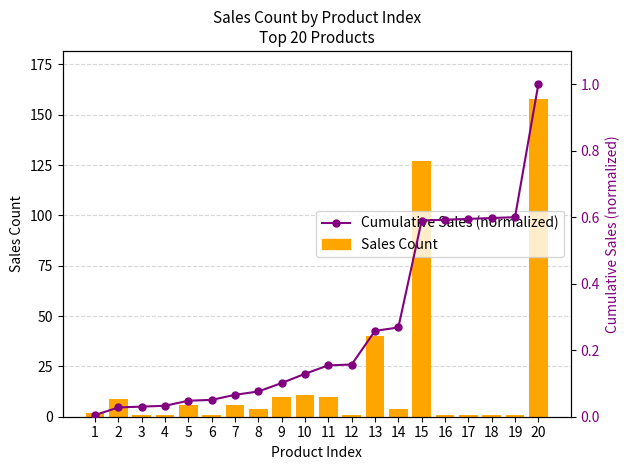

Reading left to right, list all the values displayed in this chart.

Sales Count: 1=2.0	2=9.0	3=1.0	4=1.0	5=6.0	6=1.0	7=6.0	8=4.0	9=10.0	10=11.0	11=10.0	12=1.0	13=40.0	14=4.0	15=127.0	16=1.0	17=1.0	18=1.0	19=1.0	20=158.0
Cumulative Sales (normalized): 1=0.0	2=0.0	3=0.0	4=0.0	5=0.0	6=0.1	7=0.1	8=0.1	9=0.1	10=0.1	11=0.2	12=0.2	13=0.3	14=0.3	15=0.6	16=0.6	17=0.6	18=0.6	19=0.6	20=1.0